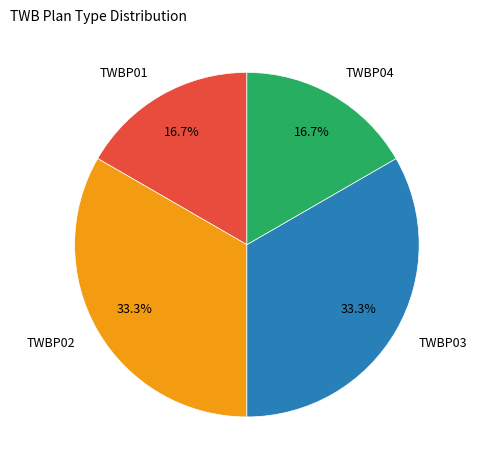

To the nearest percent, what portion does TWBP02 represent?

33%